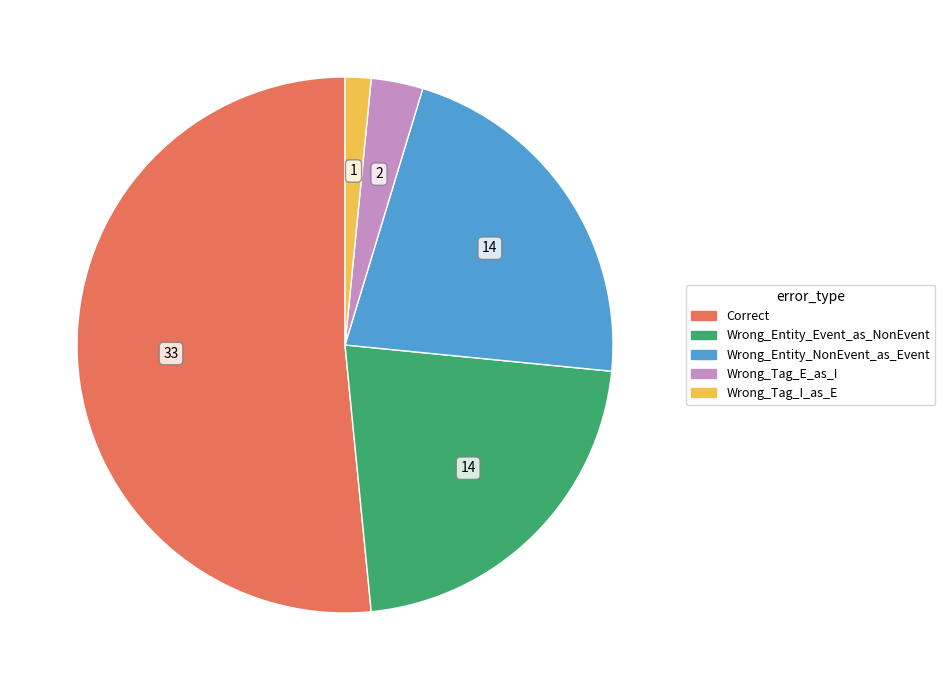

Do Wrong_Tag_I_as_E and Wrong_Entity_NonEvent_as_Event together represent more than half of the pie?

No